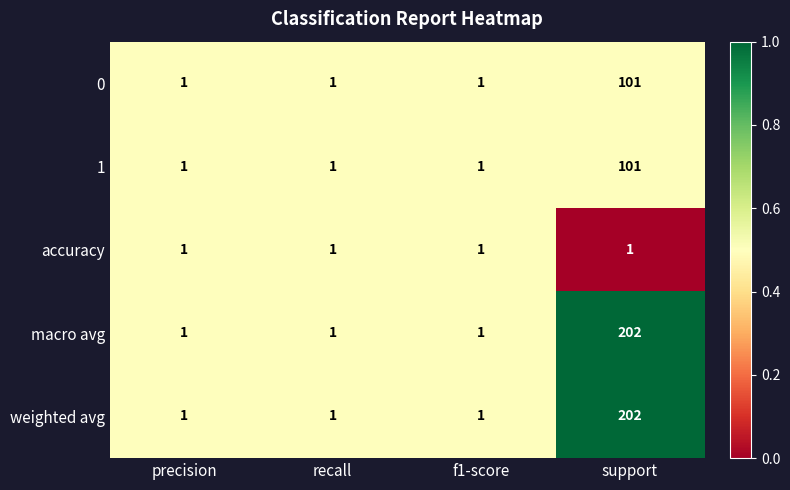

What is the sum of all accuracy values?

4